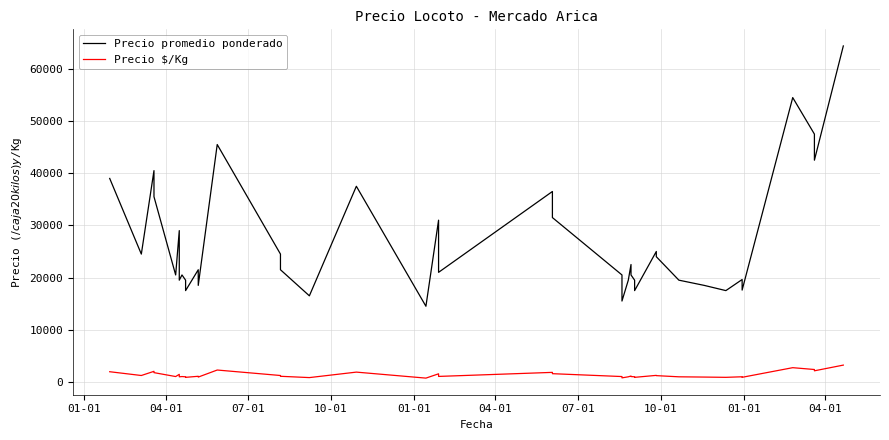

What is the highest value of the Precio $/Kg series?

3220